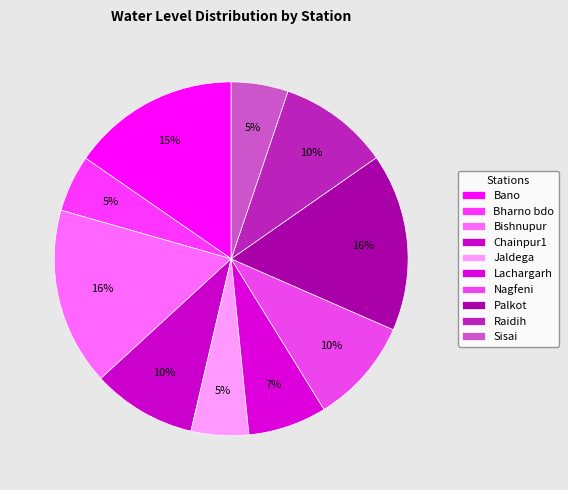

Count the number of slices in the pie.

10